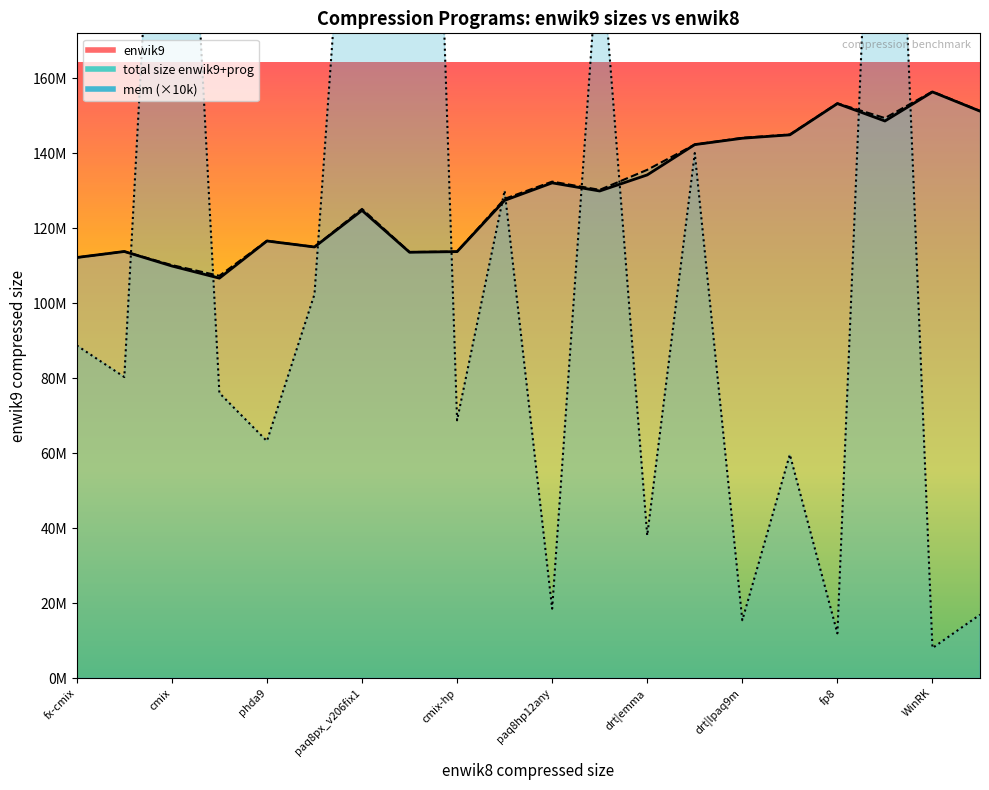

True or false: enwik9 and mem (×10k) intersect in this chart.

True